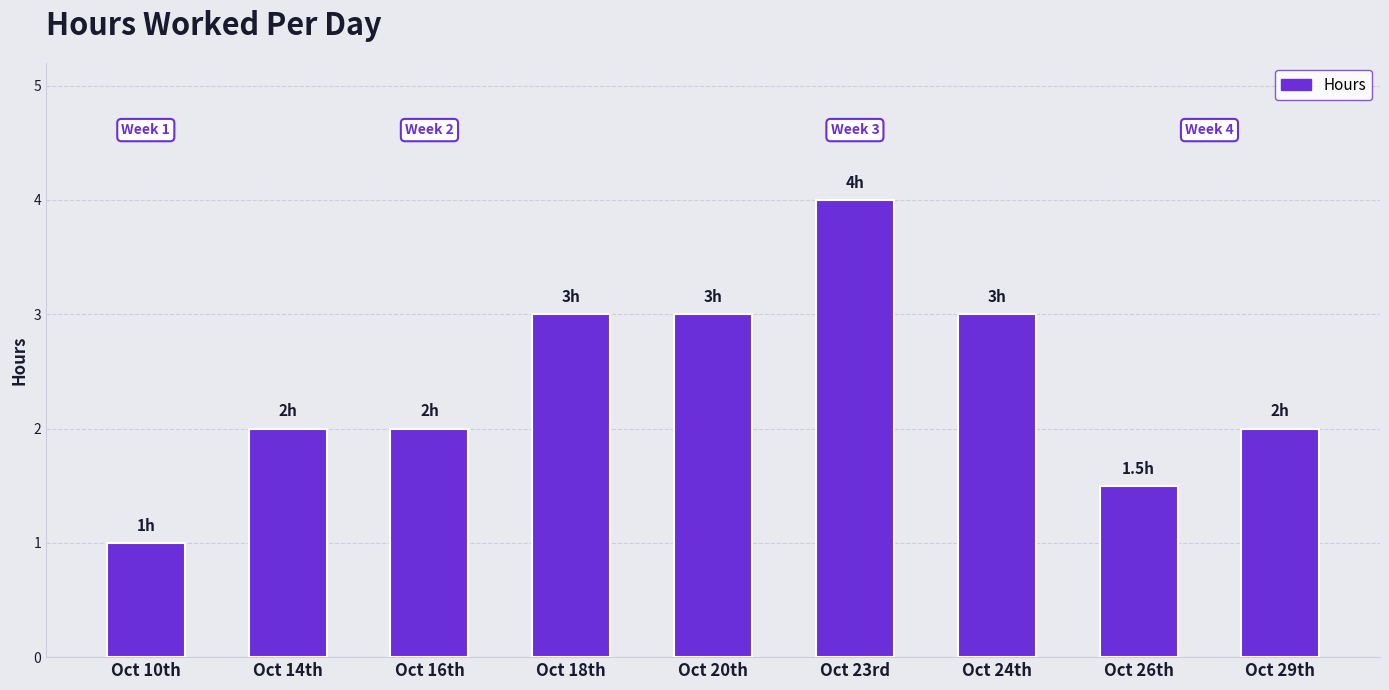

What is the difference between the maximum and minimum values?

3.0